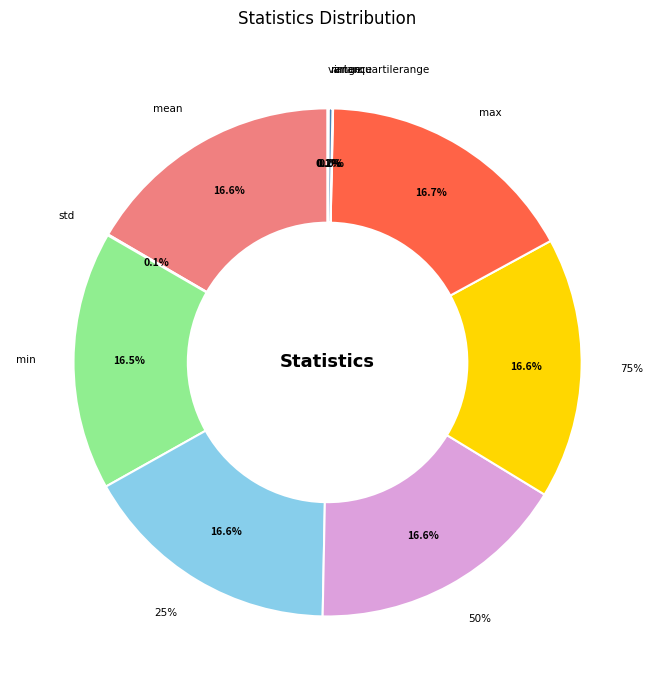

Between range and std, which is larger?

range